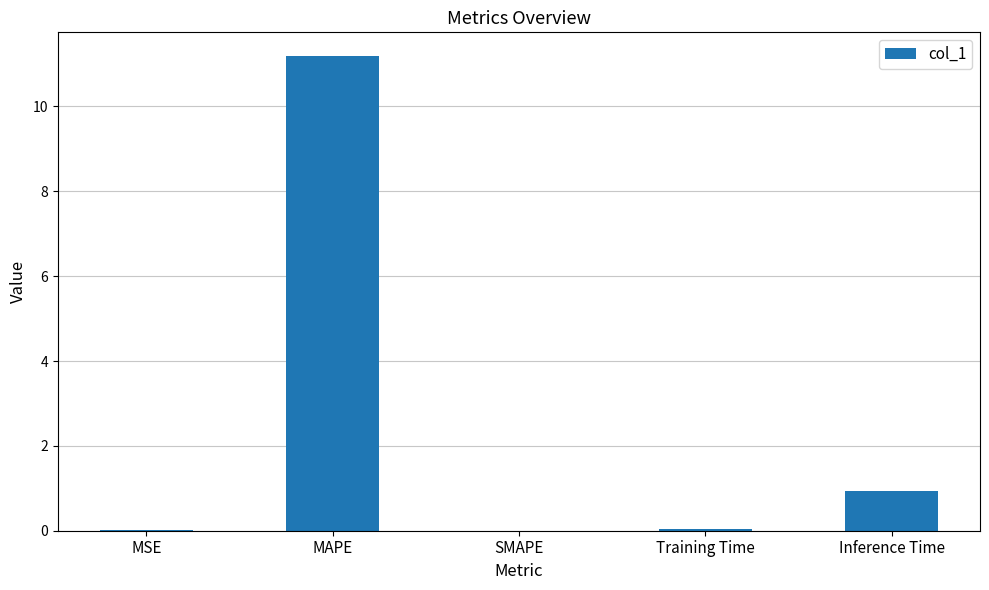

Count the number of categories in the chart.

5